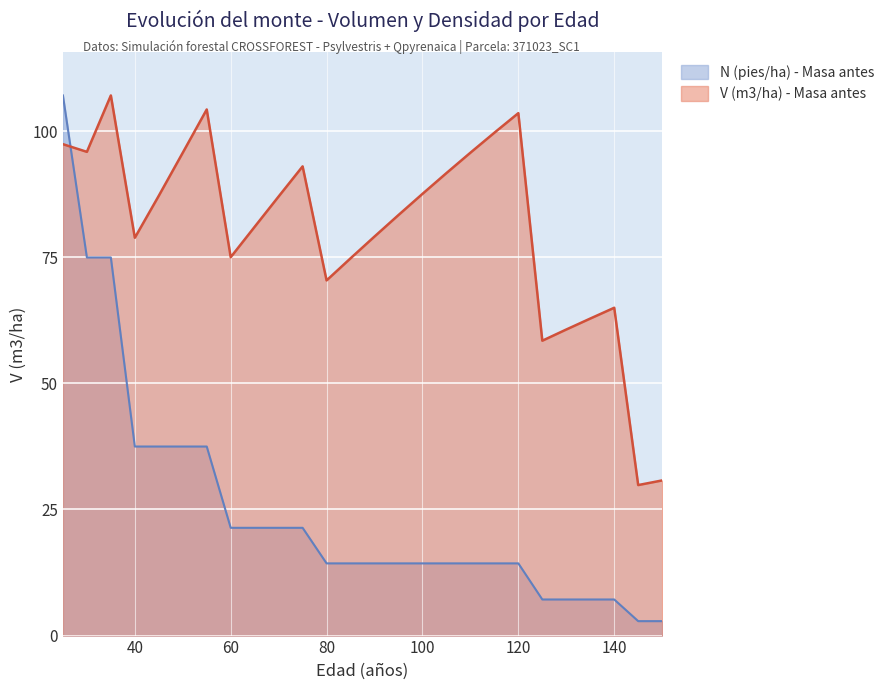

What is the value of the N (pies/ha) - Masa antes point at the 24th from the left?

7.2